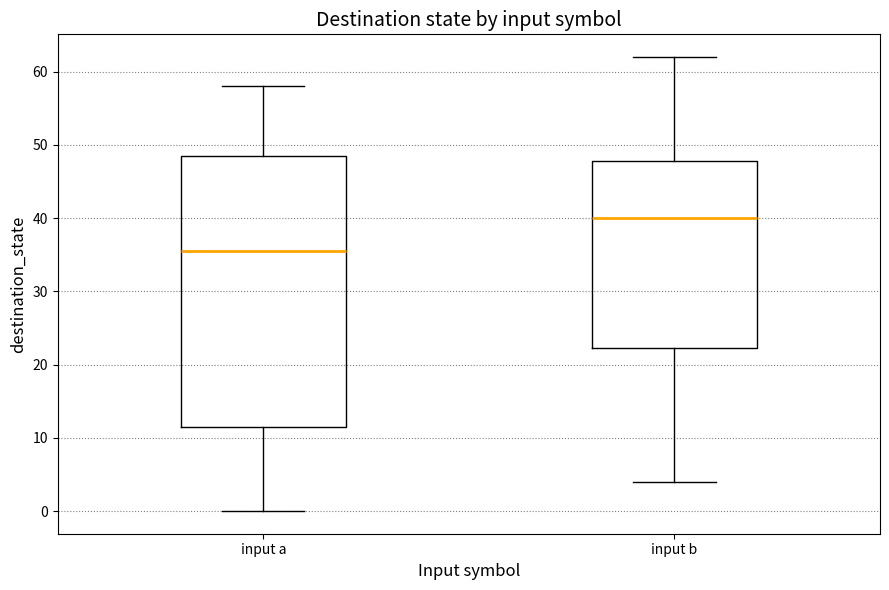

Reading left to right, transcribe this box plot: for each box, give where its median line is, the range the box spans, and where its two whiskers end, as read against the y-axis. The values are not printed on the chart, so give them approximately, as read against the axis.

input a: median 36, box 12 to 49, whiskers 0 to 58
input b: median 40, box 22 to 48, whiskers 4 to 62